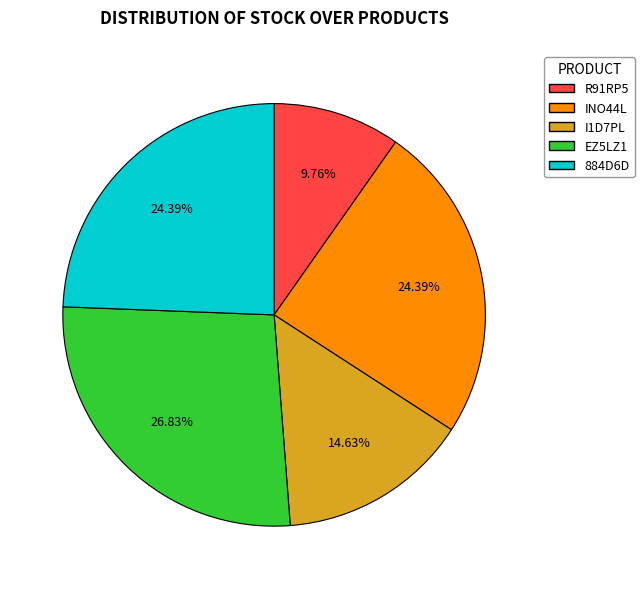

Combined, do I1D7PL and INO44L account for over 50%?

No